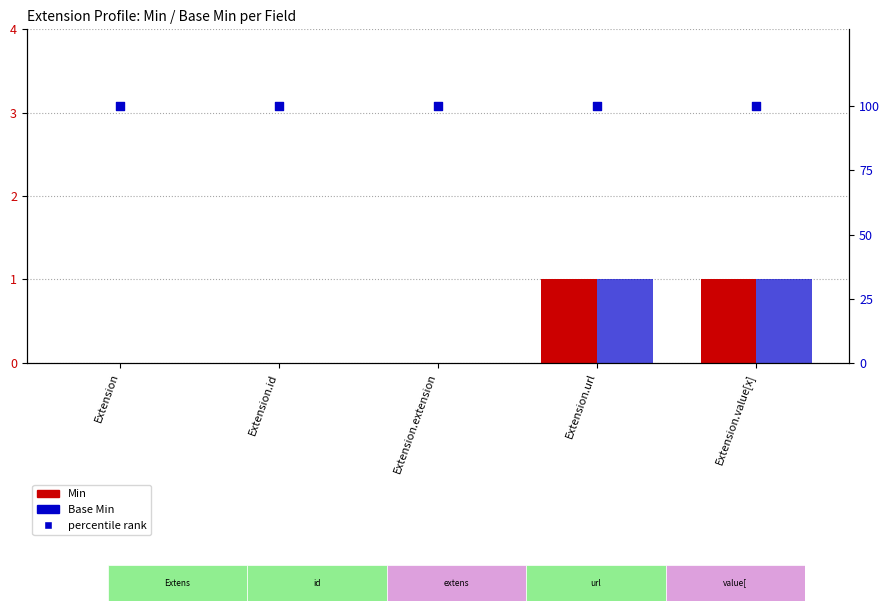

Which series has the largest Y range (max minus min)?

Min